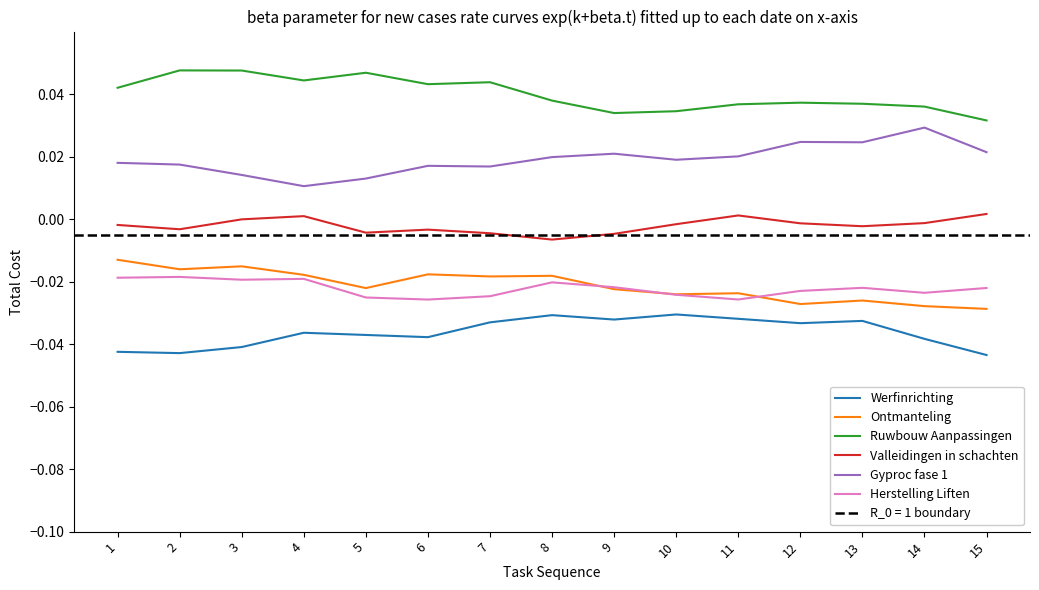

How many lines are shown in the chart?

6